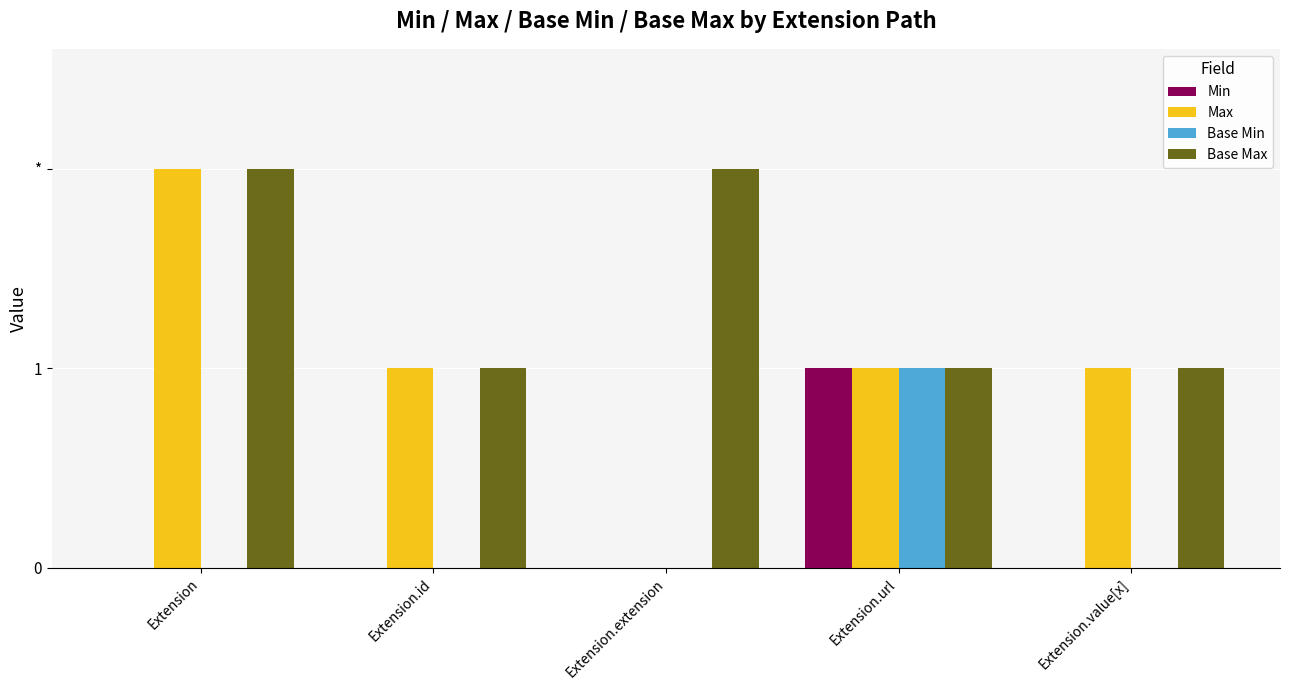

Reading left to right, extract all data points from this chart.

Min: 0	0	0	1	0
Max: 2	1	0	1	1
Base Min: 0	0	0	1	0
Base Max: 2	1	2	1	1